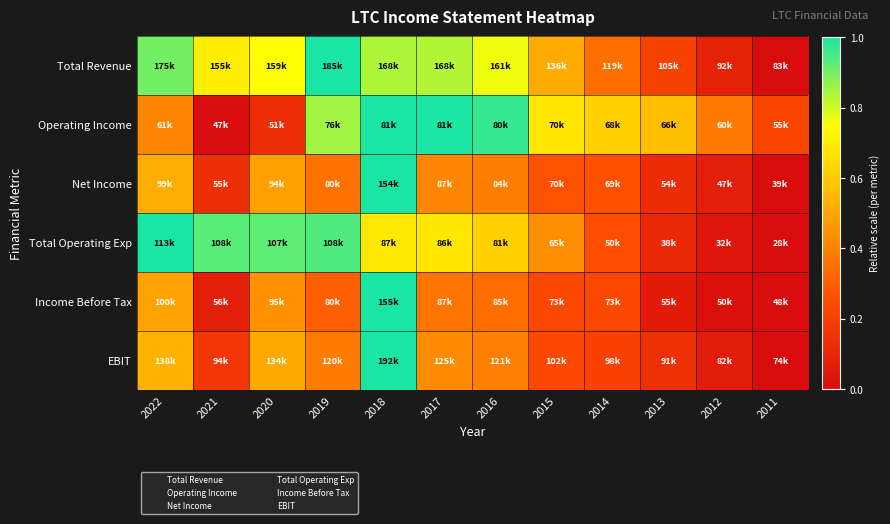

At which category is the sum across all series the highest?

2018